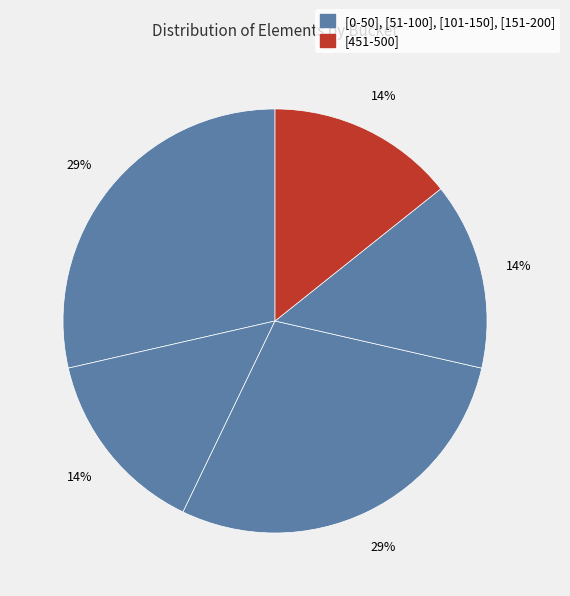

How many segments does this pie chart have?

5